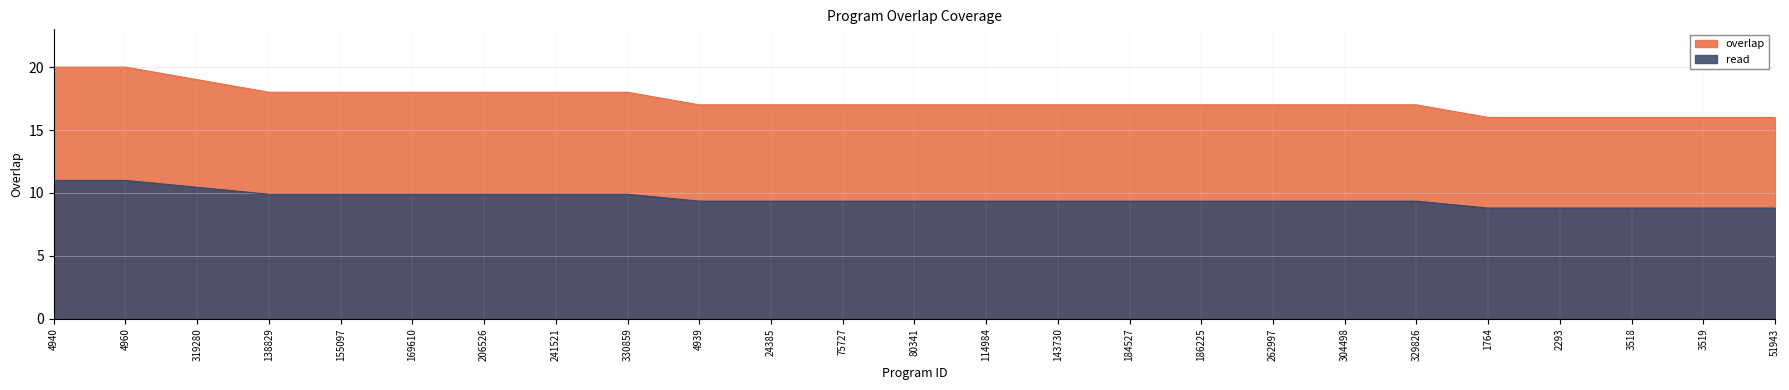

What is the sum of the values at 24385 and 1764?

33